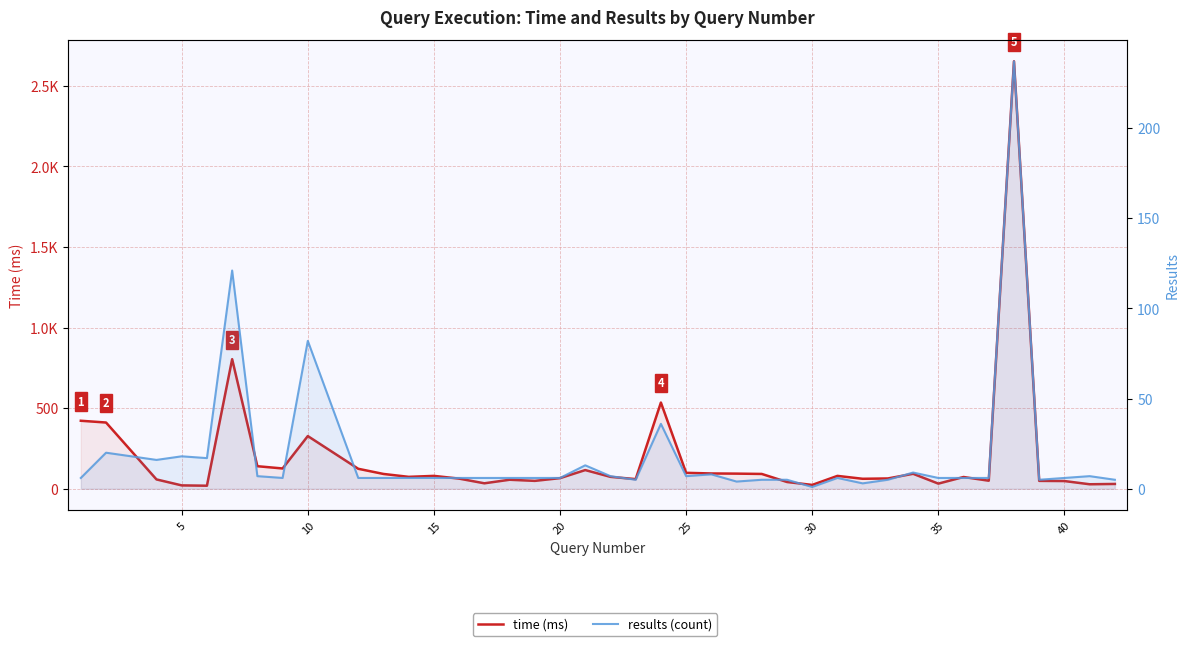

In results (count), how many points are lower than both neighbors (excluding endpoints)?

9